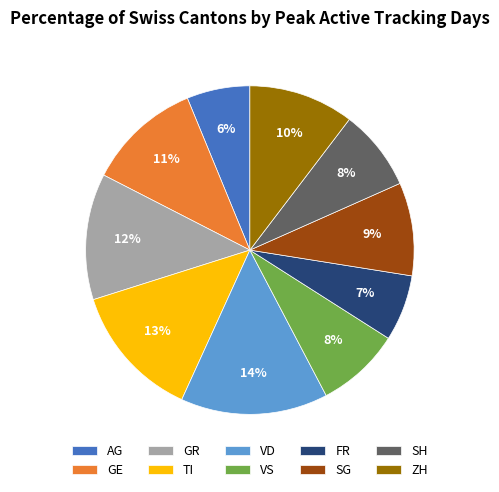

Count the number of slices in the pie.

10